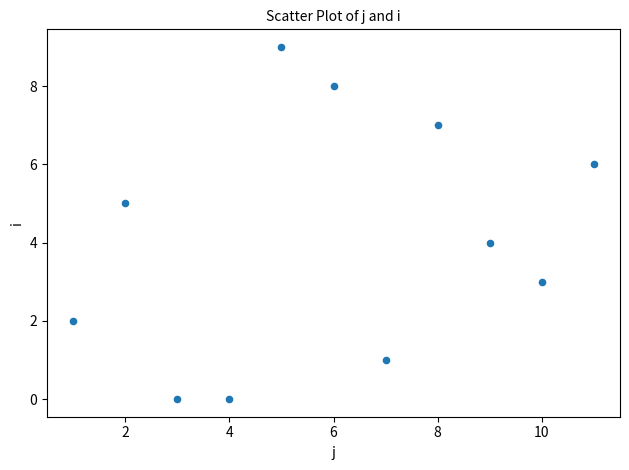

What is the range of X values (max minus min)?

10